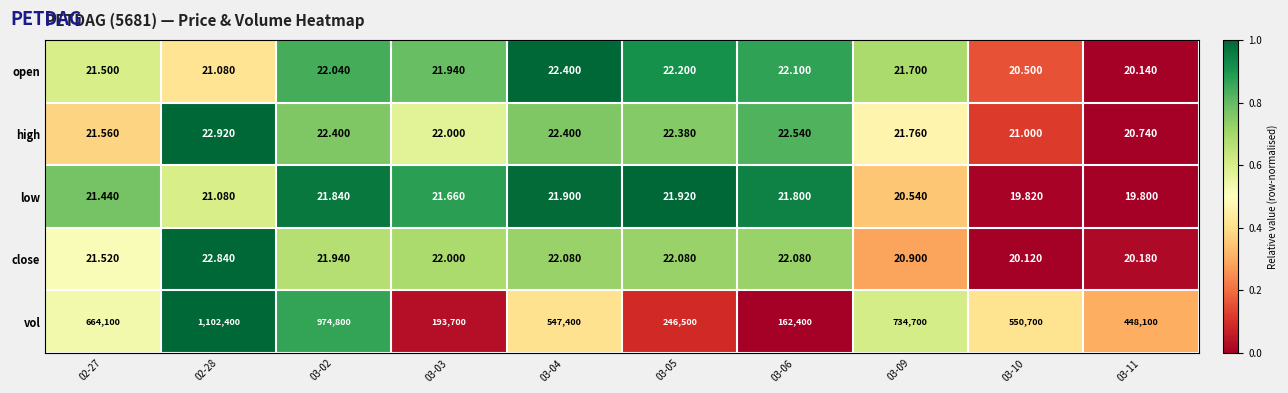

Is the value of close at 03-02 greater than the value of vol at 03-05?

No